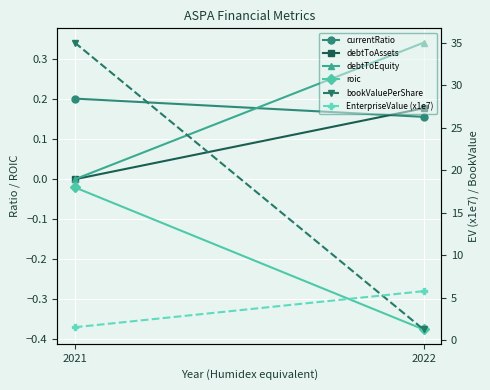

What is the value of the currentRatio point at the 2nd from the left?

0.2